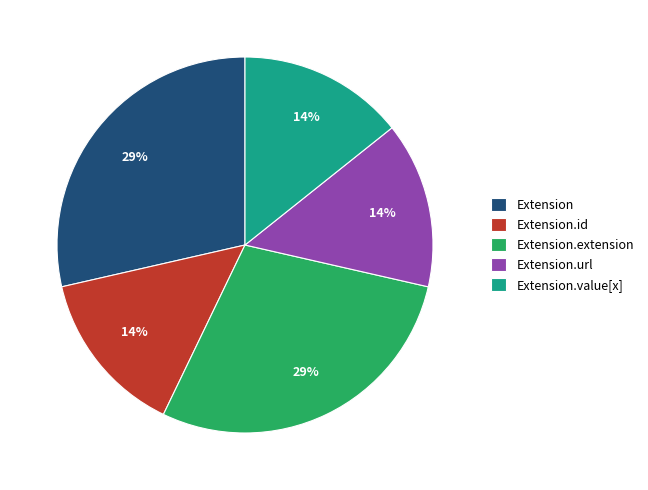

Does Extension.url account for over 50% of the chart?

No